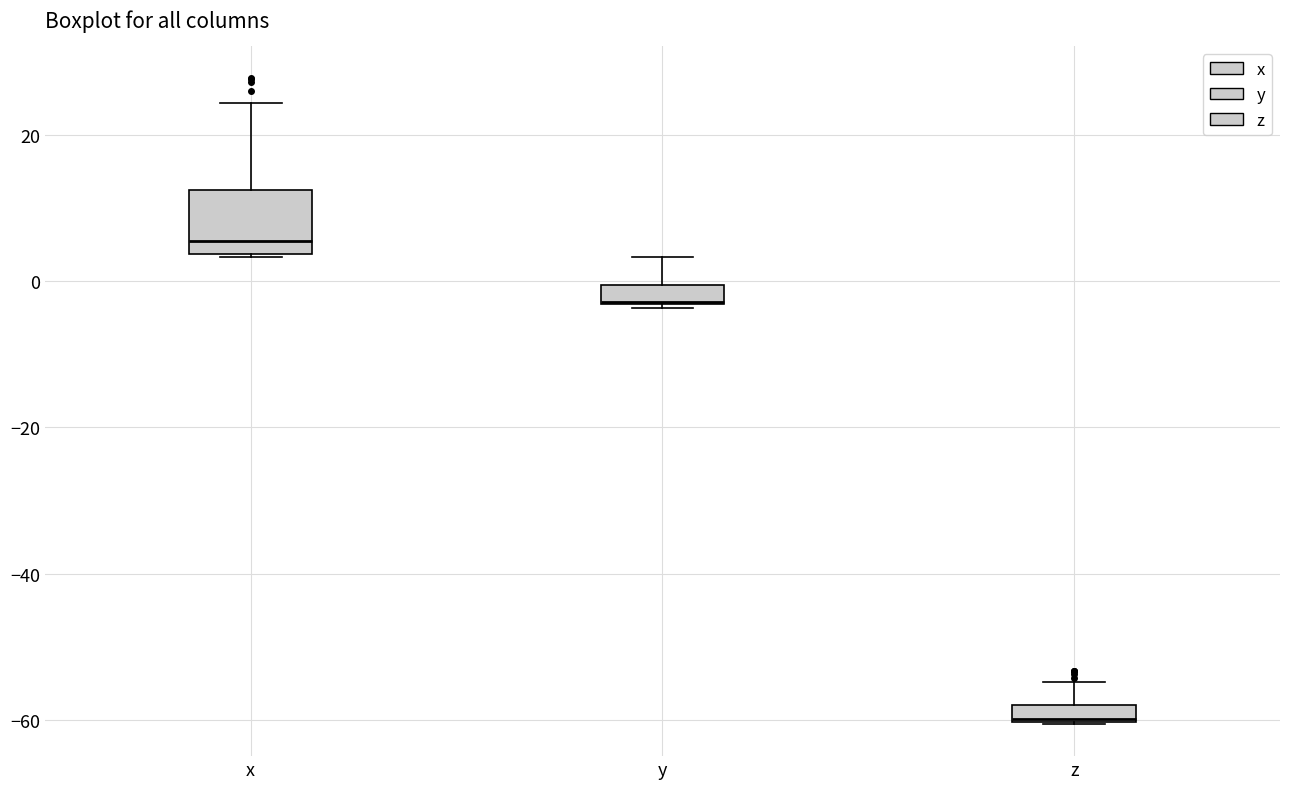

Comparing the boxes themselves (not the whiskers), which one is the tallest?

x